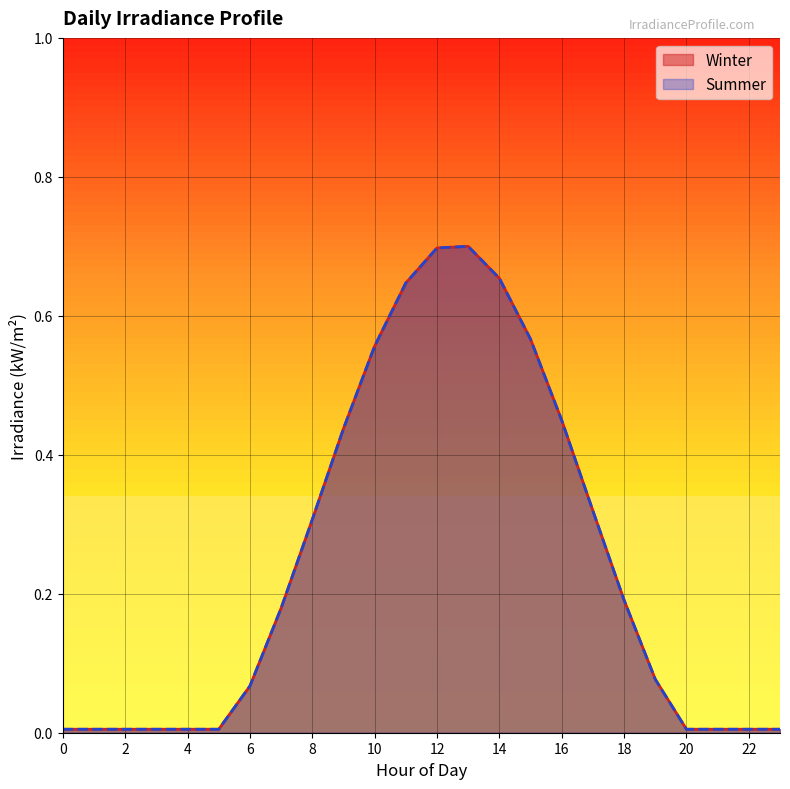

True or false: Summer and Winter intersect in this chart.

False